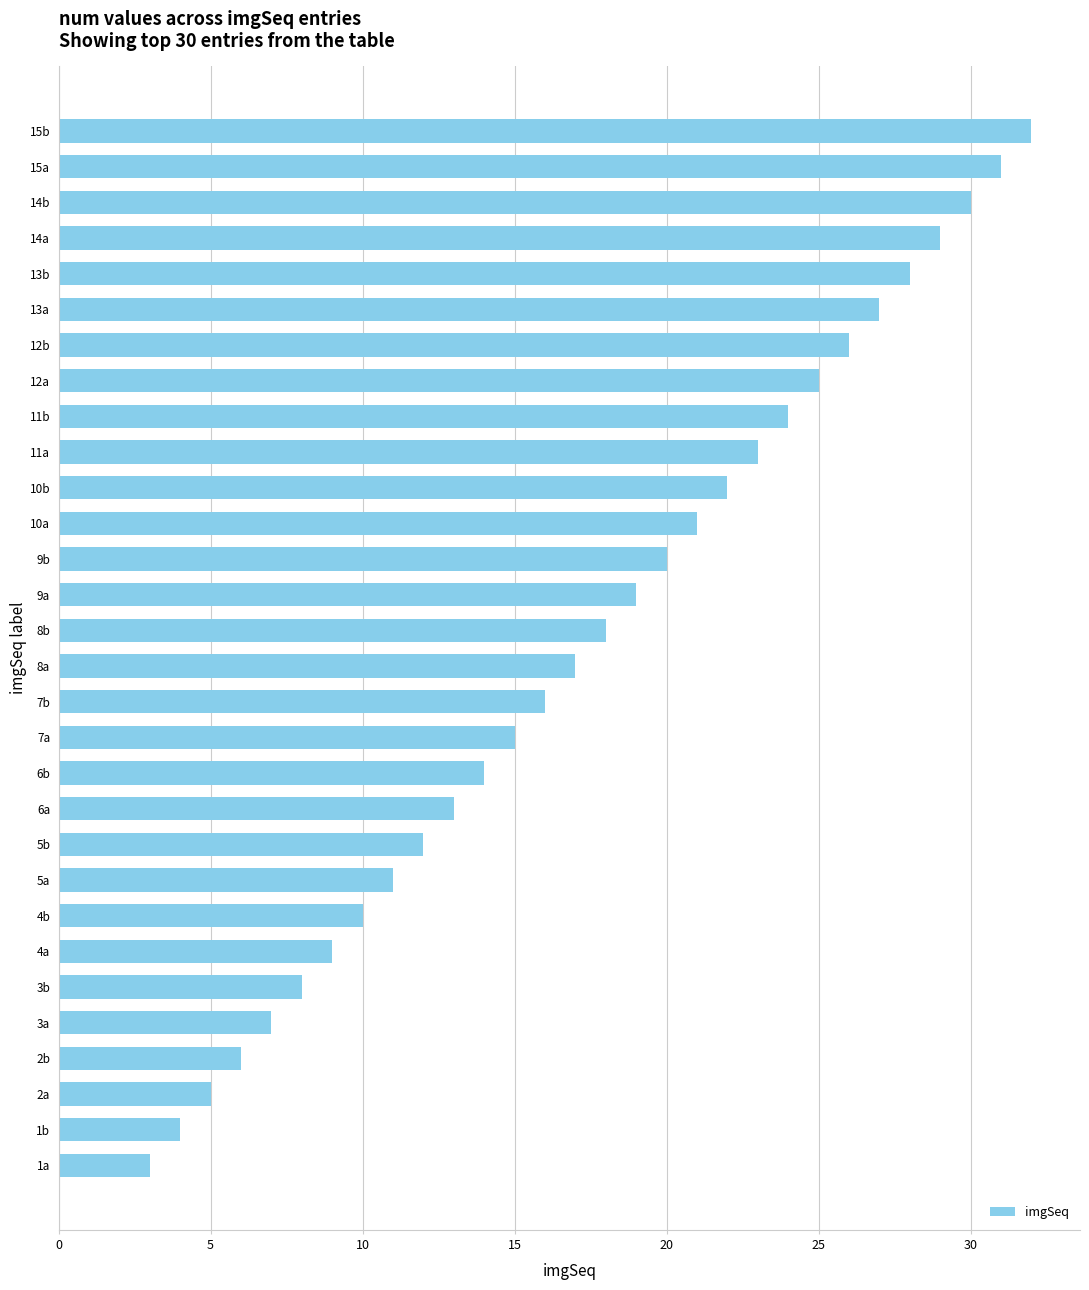

List the labels in order of value, smallest first.

1a, 1b, 2a, 2b, 3a, 3b, 4a, 4b, 5a, 5b, 6a, 6b, 7a, 7b, 8a, 8b, 9a, 9b, 10a, 10b, 11a, 11b, 12a, 12b, 13a, 13b, 14a, 14b, 15a, 15b